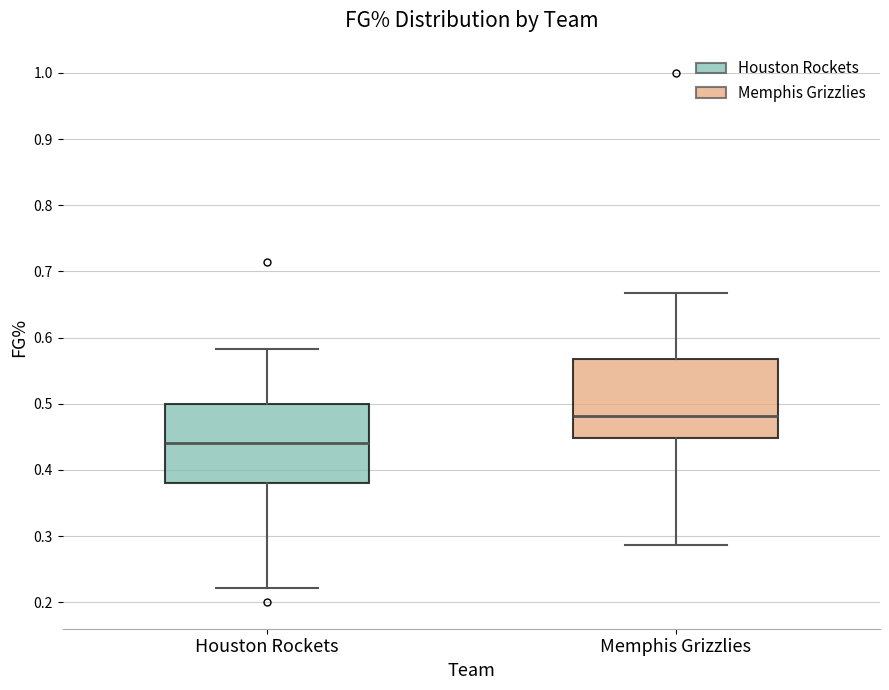

Which box has the highest median line?

Memphis Grizzlies